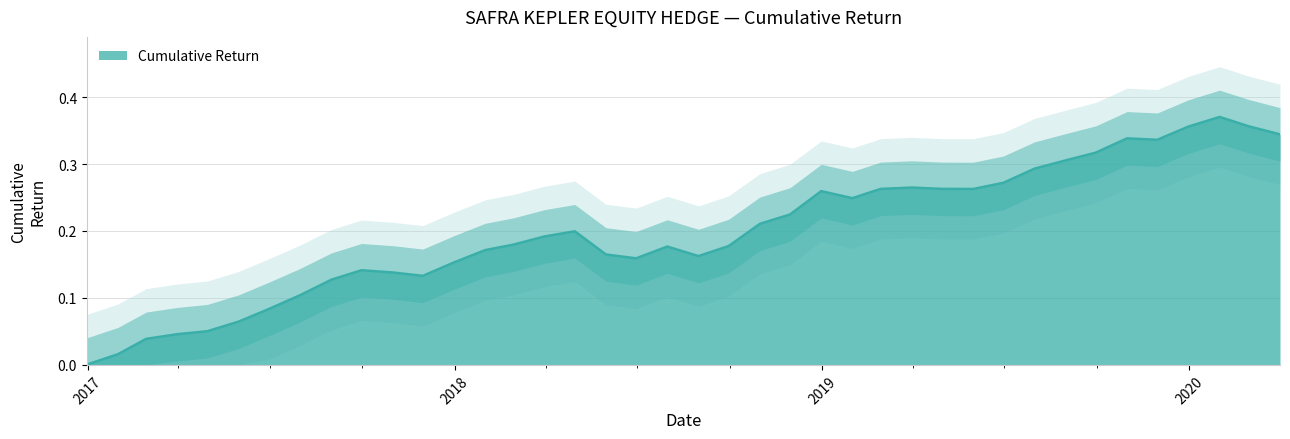

Does the chart have visible grid lines?

Yes